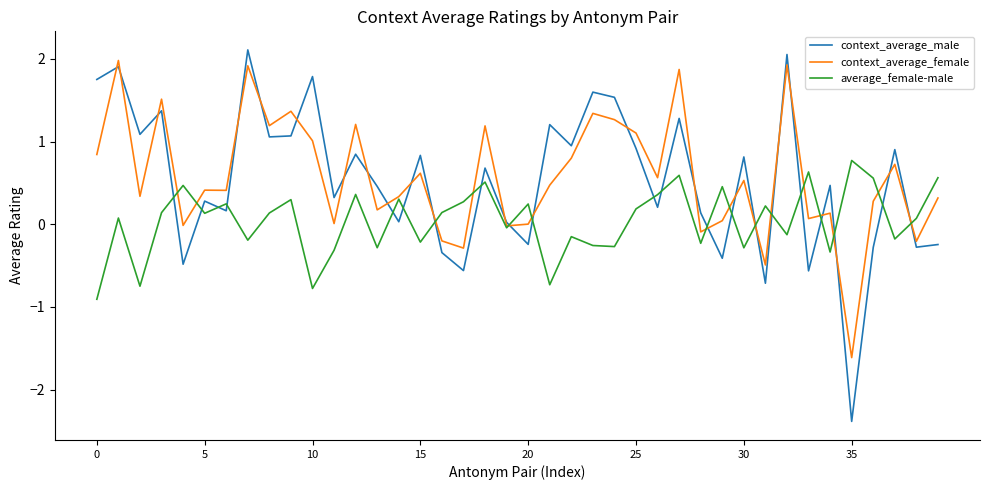

What is the lowest value of the context_average_female series?

-1.6